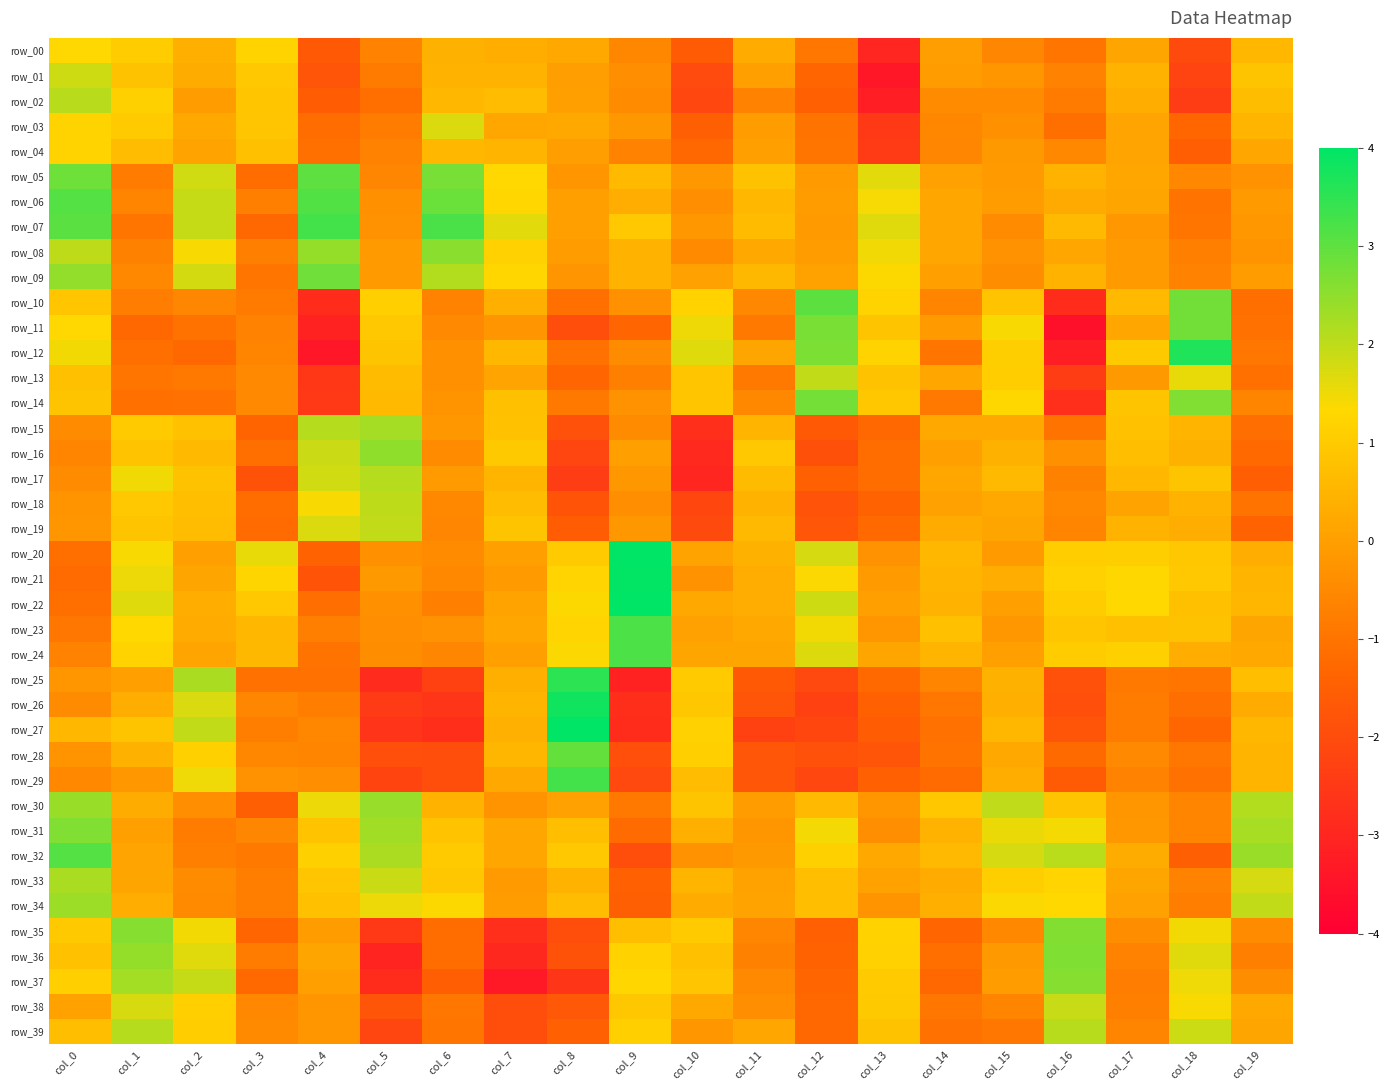

Which category has the lowest value in the row_15 series?

col_10